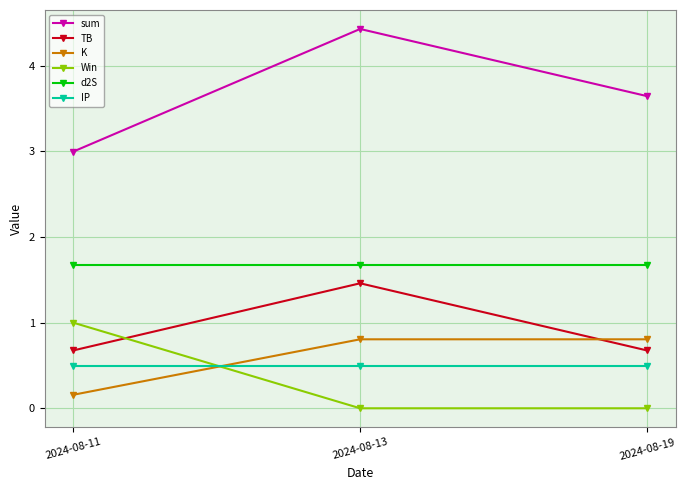

Which series has the widest spread of values?

sum